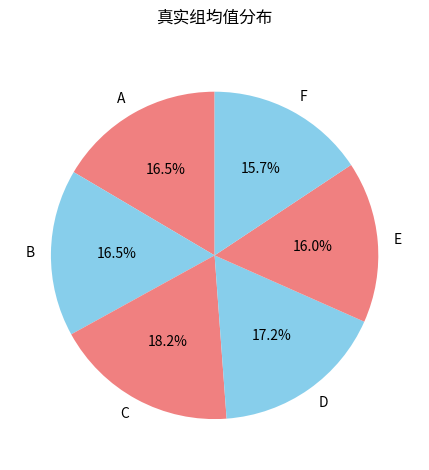

Is B the majority of the pie?

No